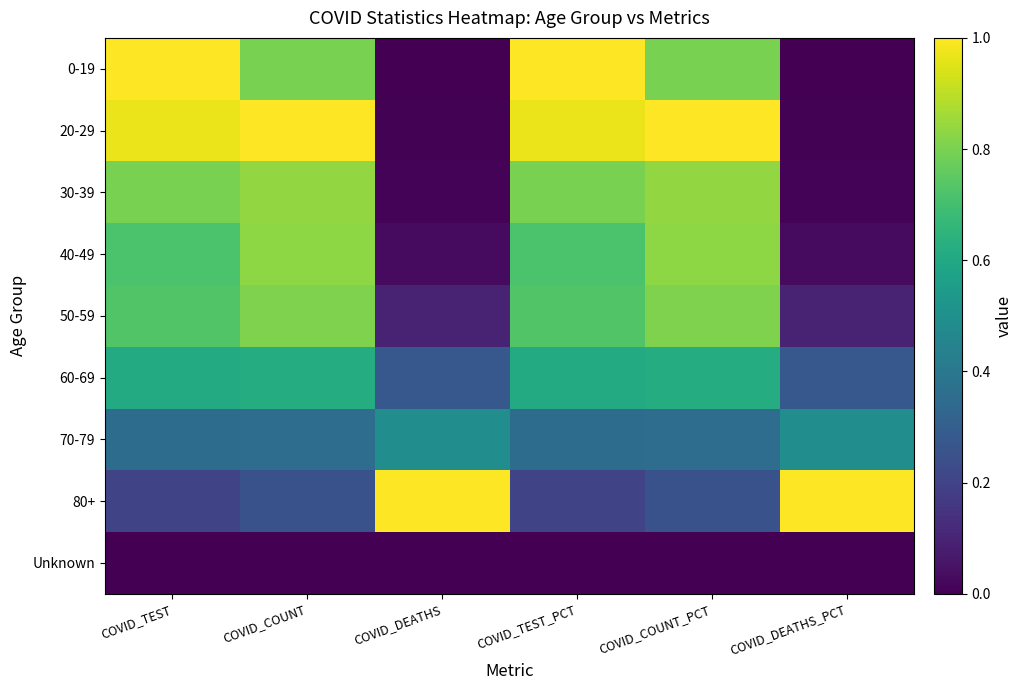

Which series has the largest range (max minus min)?

0-19